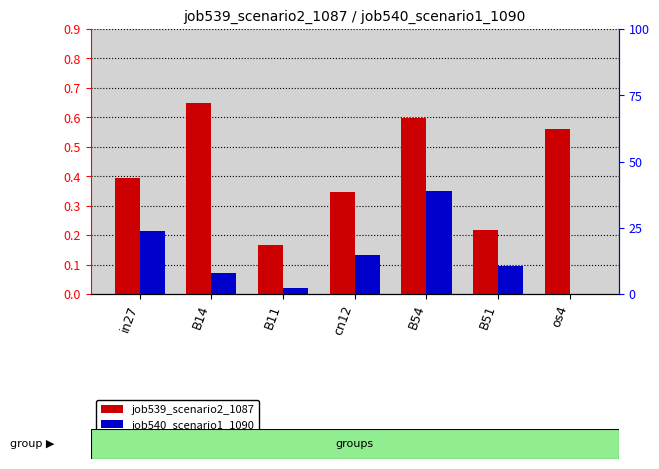

Rank the series by their maximum value, from lowest to highest.

job540_scenario1_1090, job539_scenario2_1087